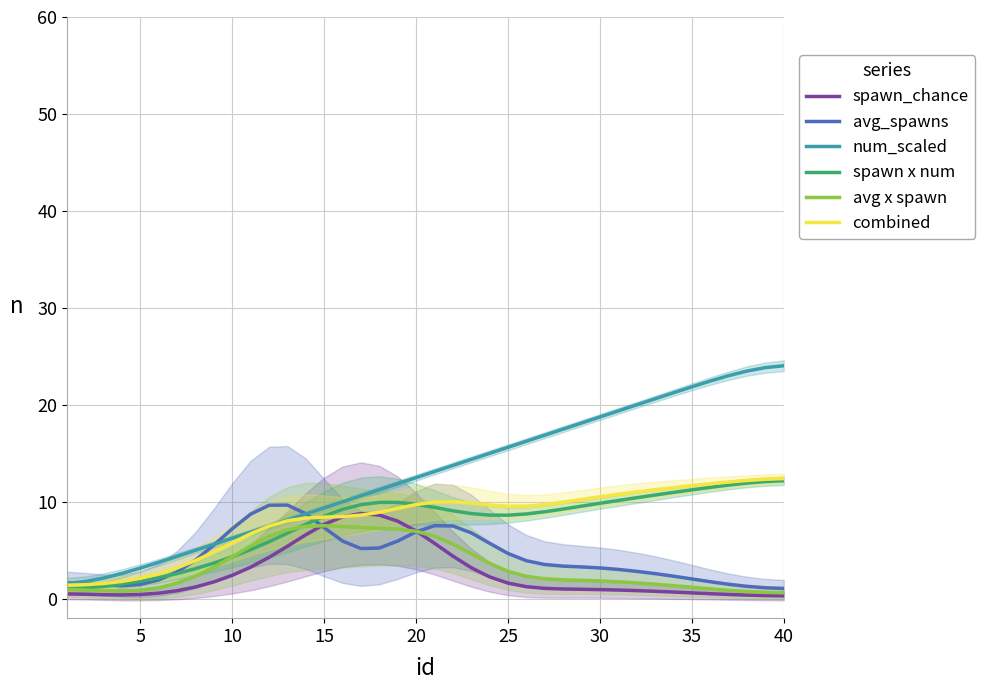

Which series ends up on top after the final intersection of avg_spawns and num_scaled?

num_scaled